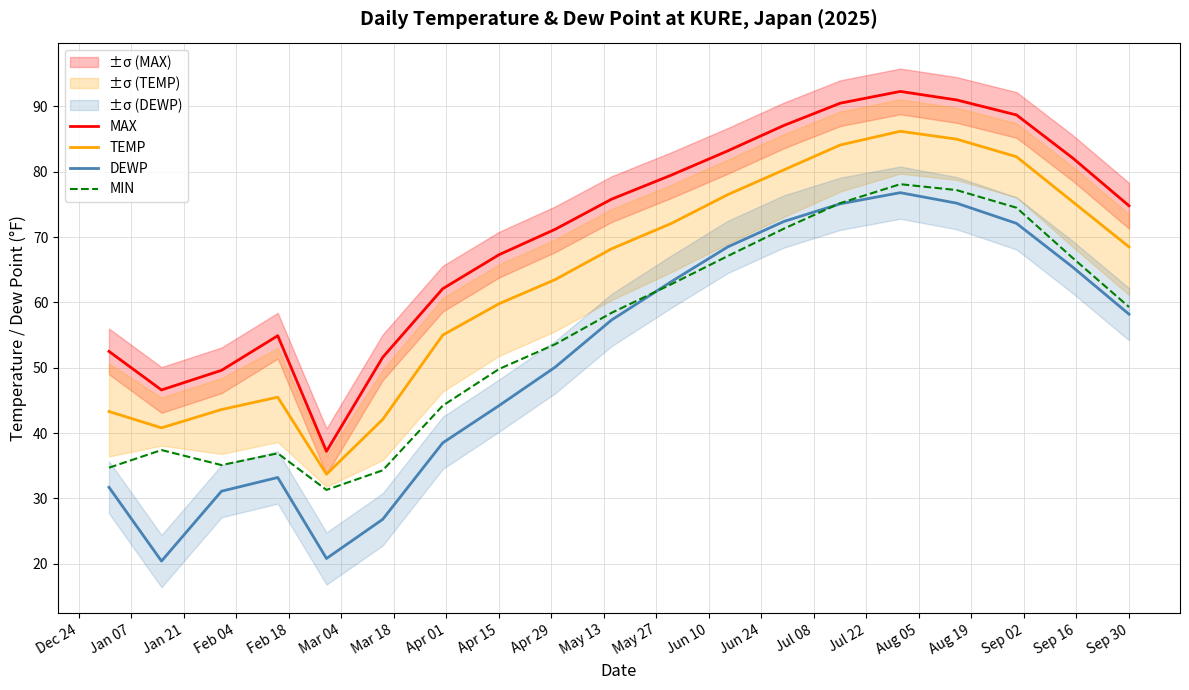

True or false: TEMP and DEWP intersect in this chart.

False